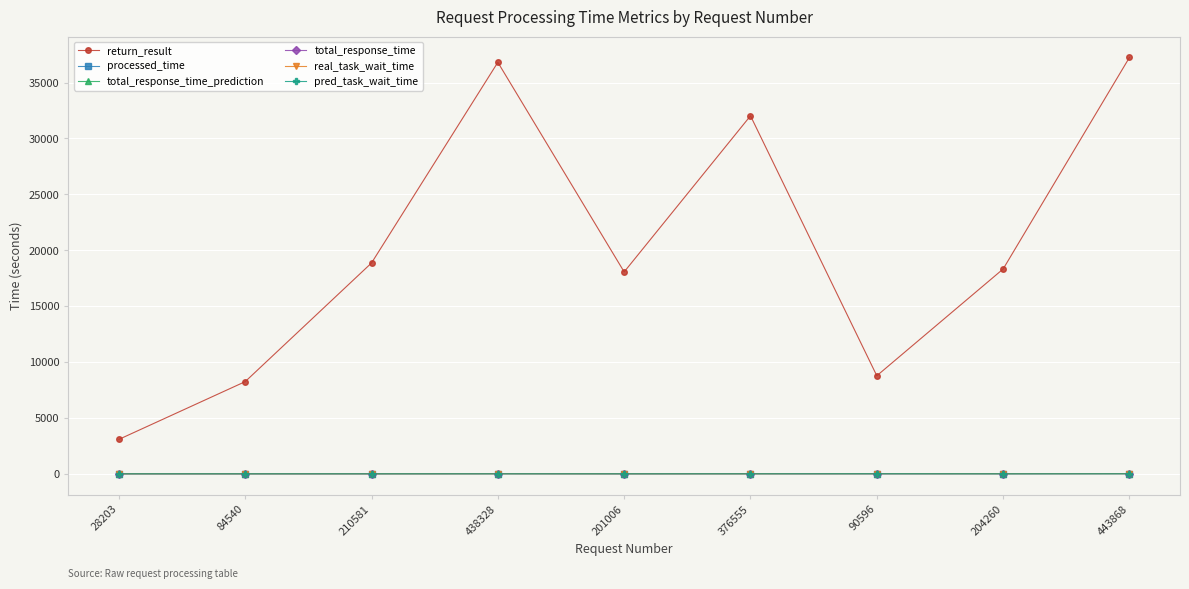

What is the maximum value shown in the chart?

37251.0